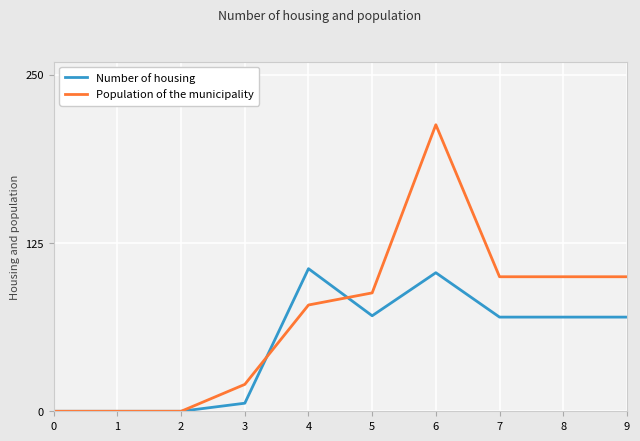

What are all the series names shown in the legend?

Number of housing, Population of the municipality